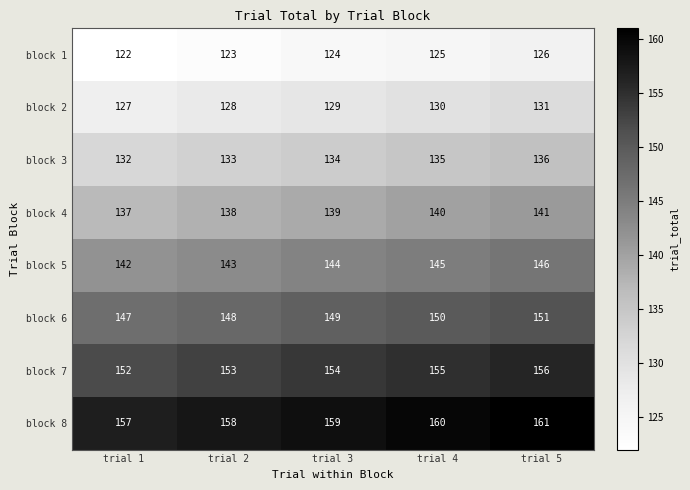

What is the total value across all series at trial 1?

1116